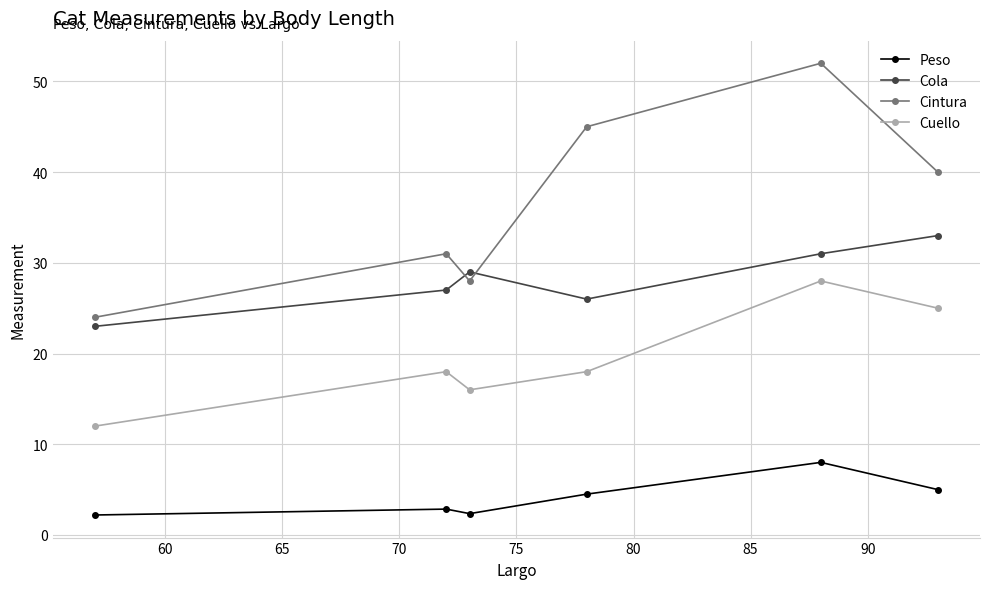

Which series has the widest spread of values?

Cintura